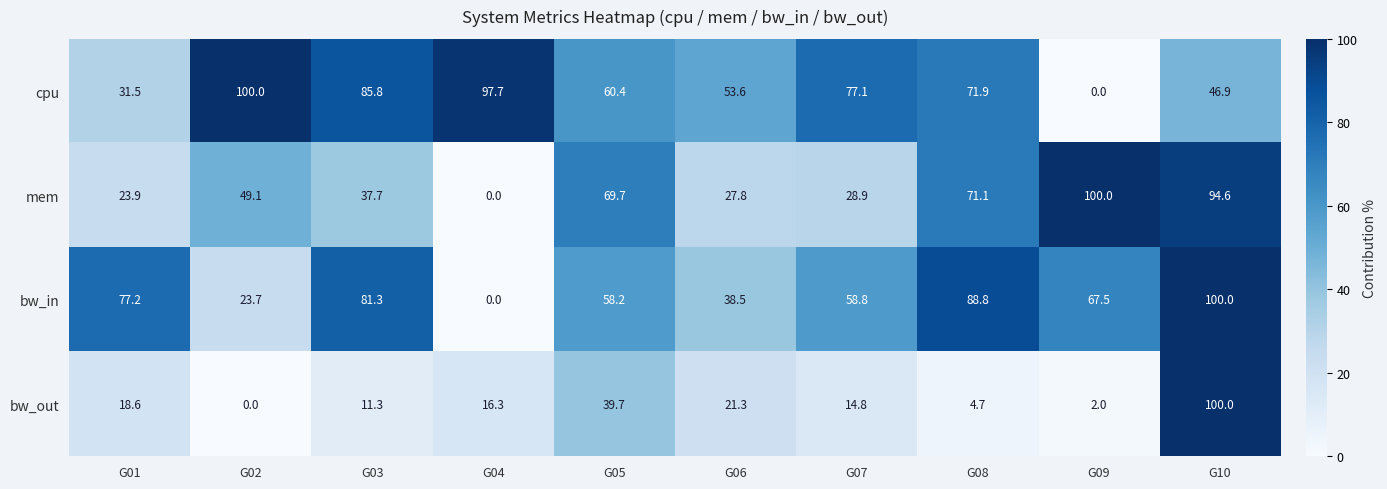

At how many categories does at least one series exceed 55?

9